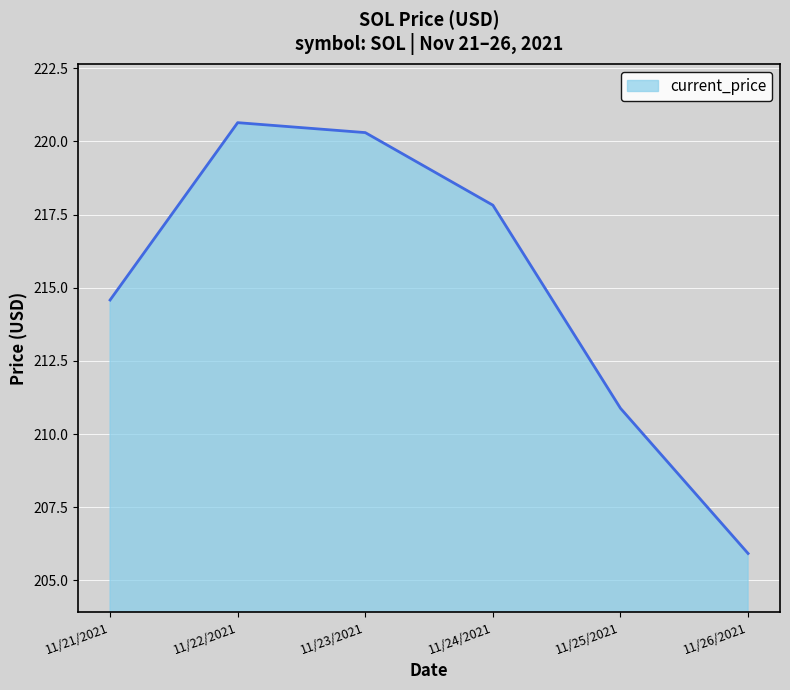

Which has a higher value, 11/23/2021 or 11/21/2021?

11/23/2021